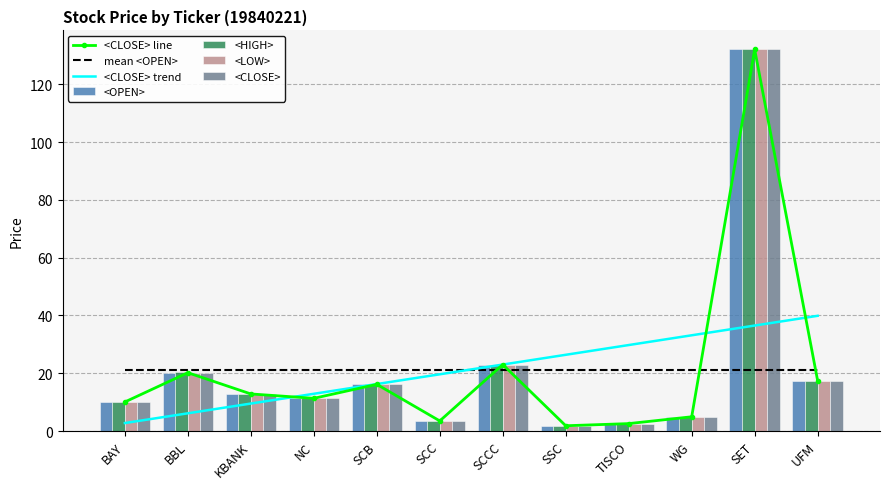

Reading left to right, transcribe all the data shown in this chart.

<OPEN>: 10.0	20.0	12.7	11.3	16.1	3.5	23.0	1.8	2.6	4.9	132.0	17.3
<HIGH>: 10.0	20.3	12.8	11.3	16.1	3.5	23.0	1.8	2.6	4.9	132.0	17.4
<LOW>: 10.0	20.0	12.7	11.3	16.1	3.5	23.0	1.8	2.6	4.9	132.0	17.3
<CLOSE>: 10.0	20.2	12.8	11.3	16.1	3.5	23.0	1.8	2.6	4.9	132.0	17.4